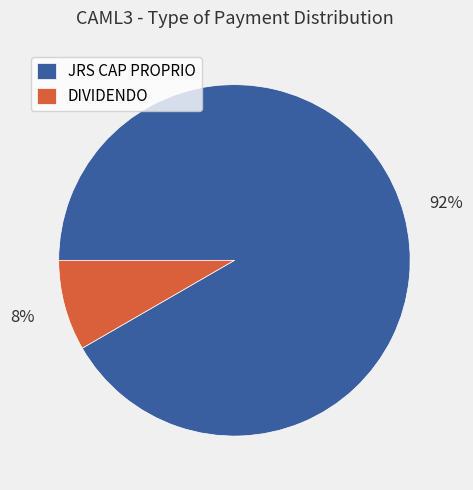

To the nearest percent, what is the average slice percentage?

50%